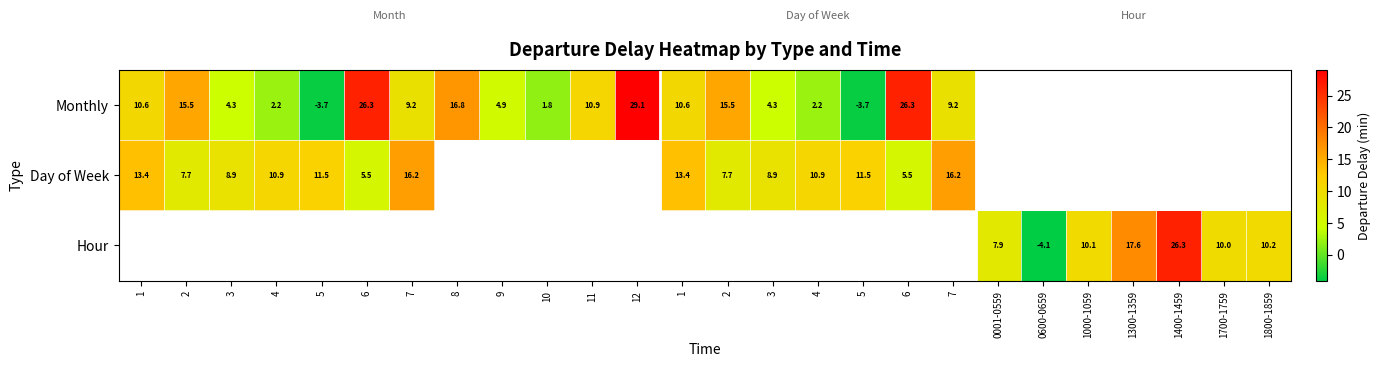

Which has a higher value, 5 or 8?

8